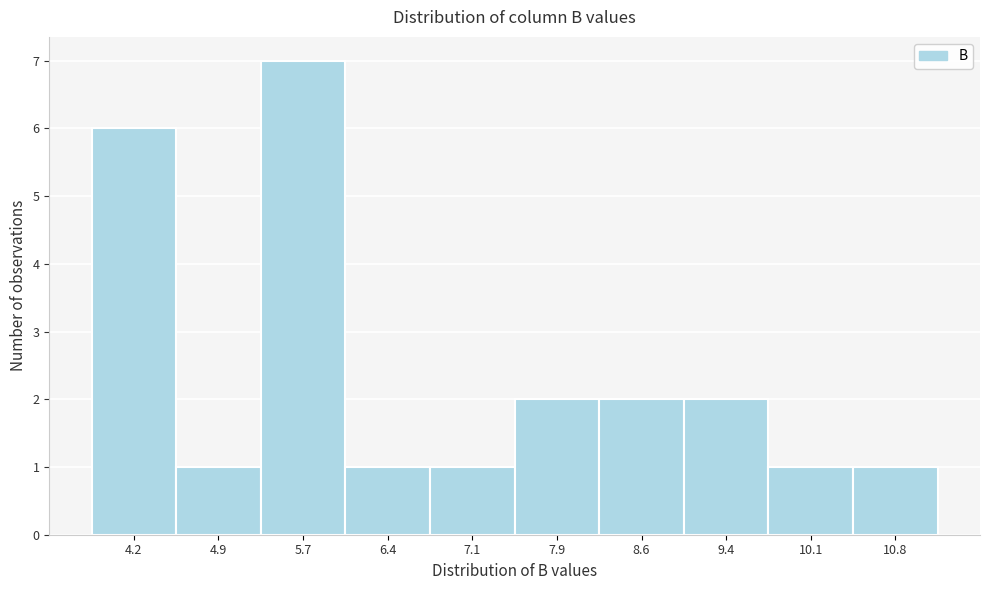

How tall is the bar that spans 8.2 to 9.0 on the x-axis? Neither the bar edges nor the heights are printed on the chart, so give them approximately, as read against the axes.

2